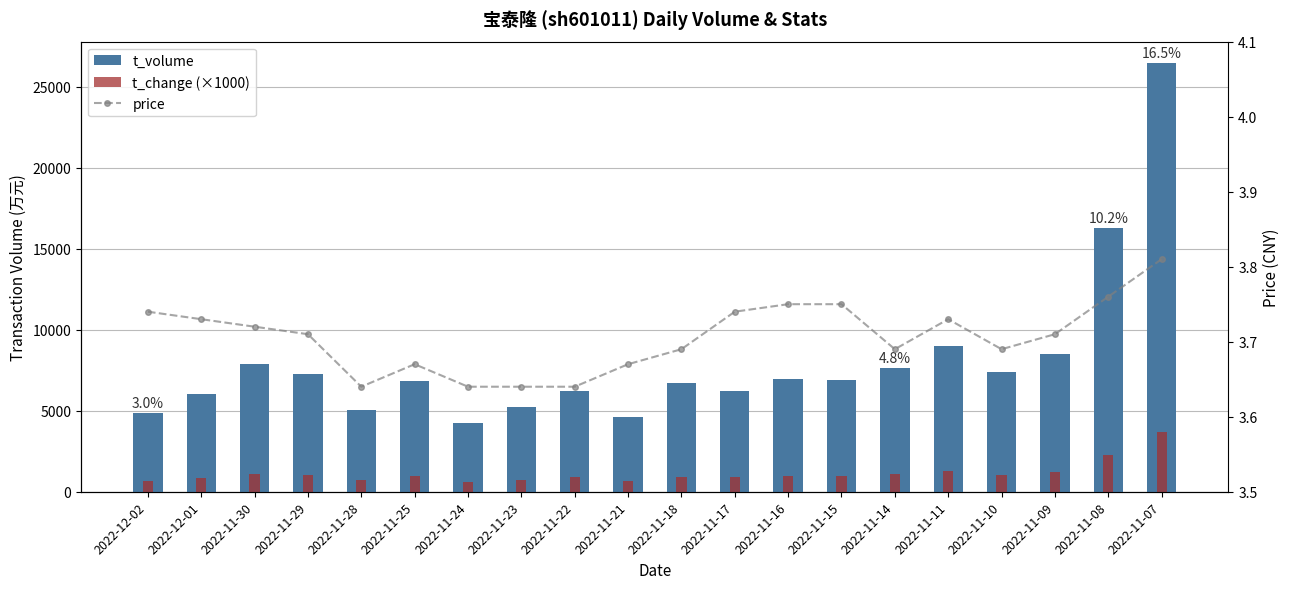

What is the value of the t_volume bar at the 11th from the left?

6696.0